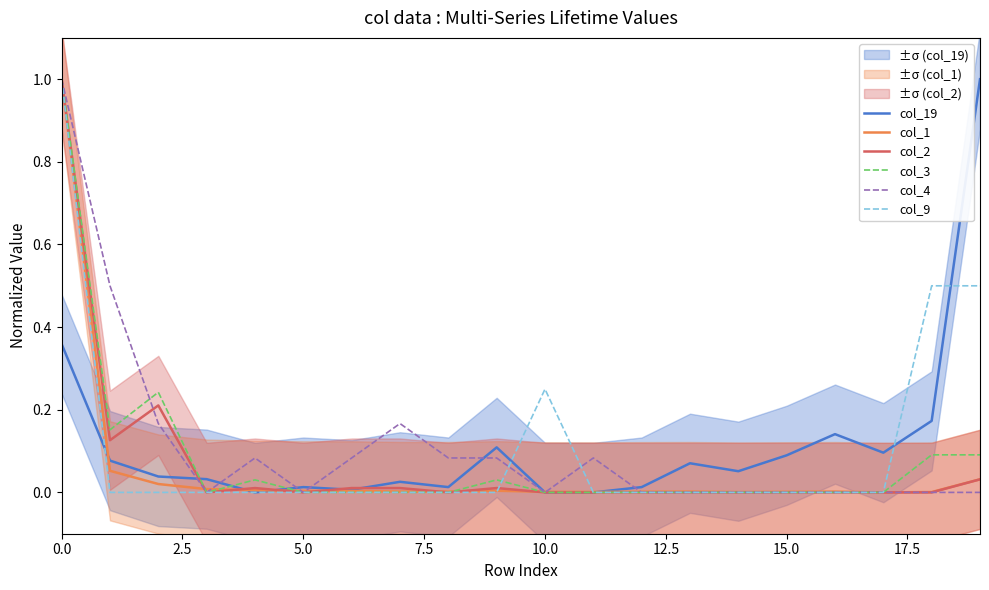

The value of col_4 at 2.5 is 0.7. True or false?

False